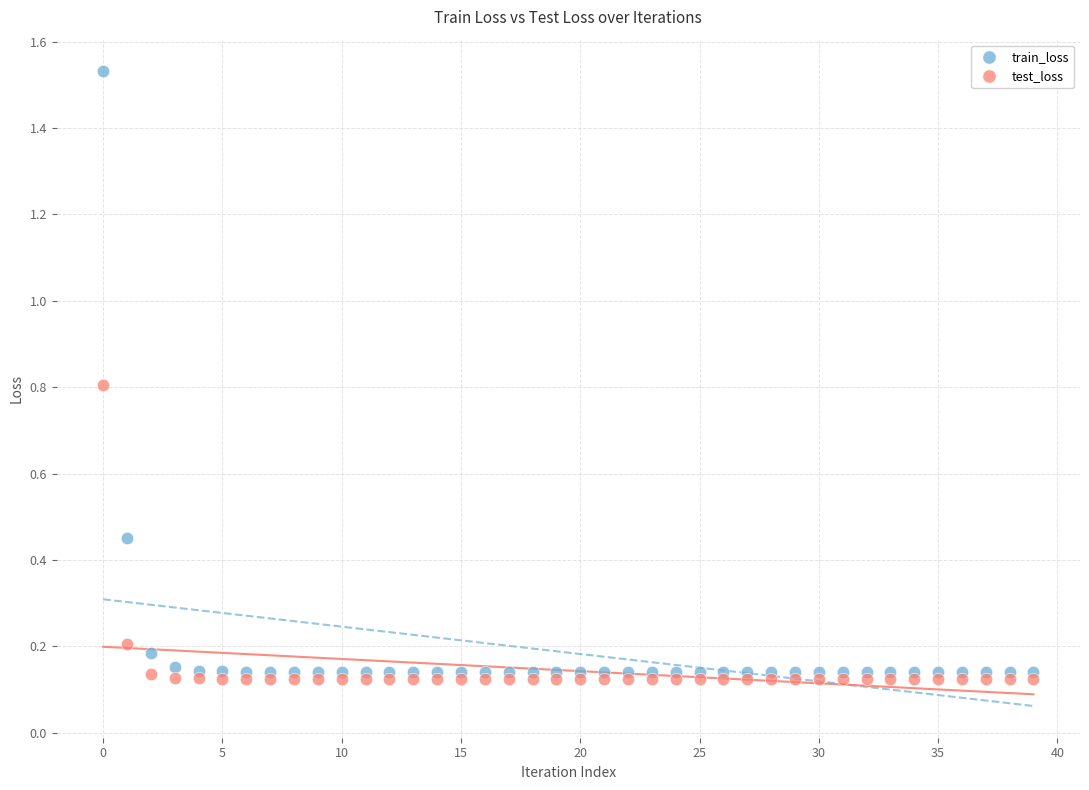

Which series contains the highest Y value?

train_loss